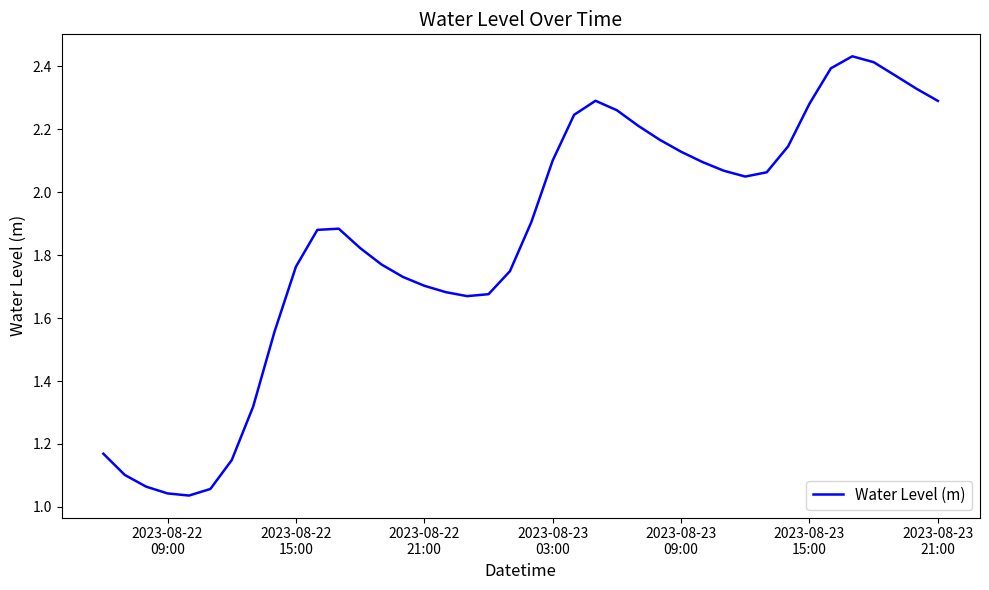

What is the difference between the maximum and minimum values?

1.4